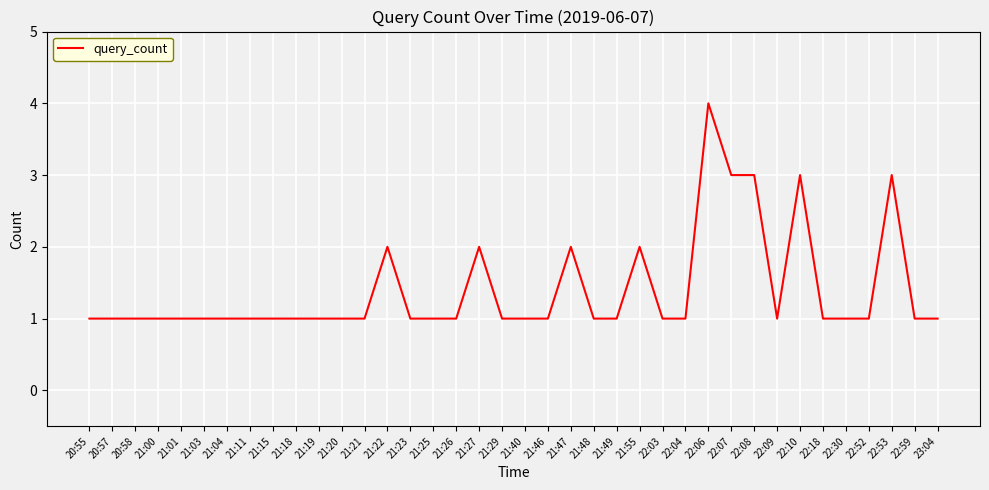

The value at 21:21 is 0. True or false?

False